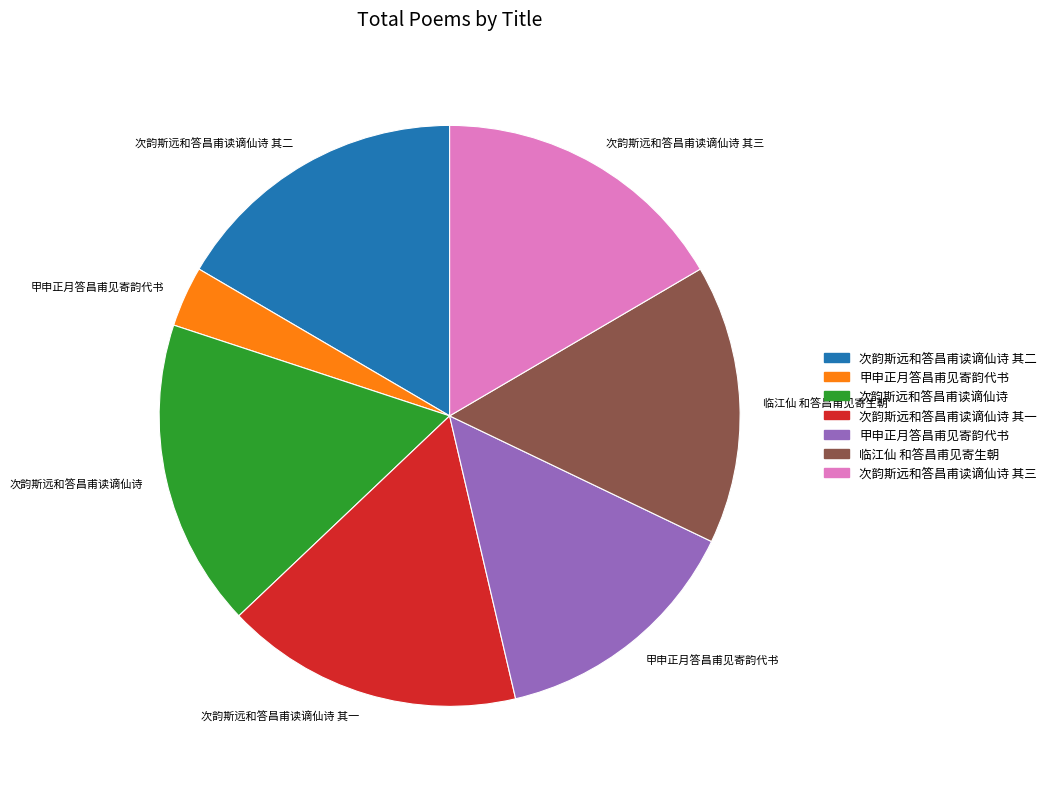

Does any single category account for the majority?

No